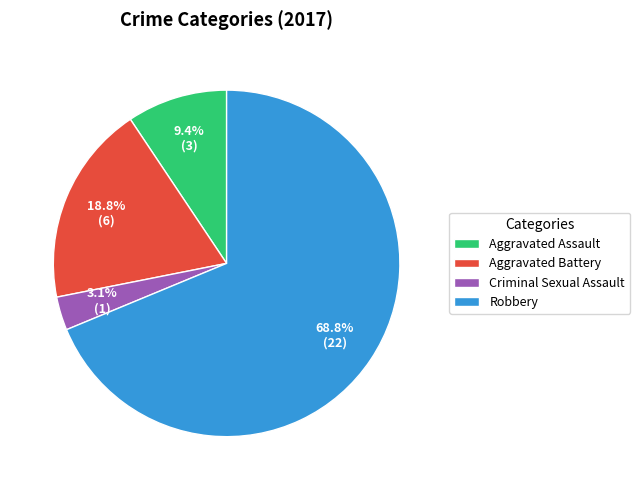

To the nearest percent, what is the difference between the largest and smallest slice percentages?

66%